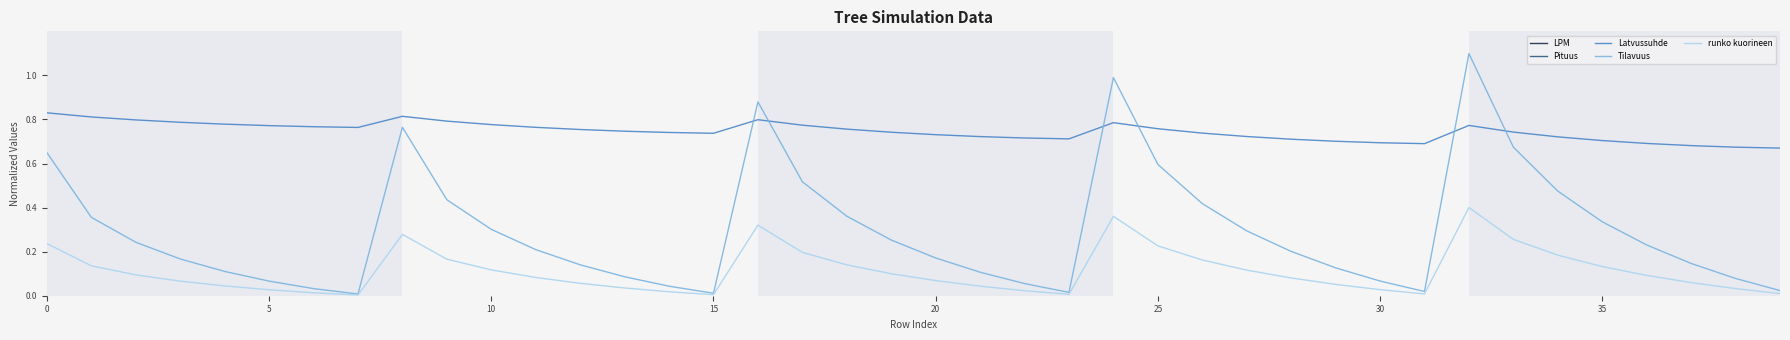

How many times do Tilavuus and Latvussuhde cross each other?

6